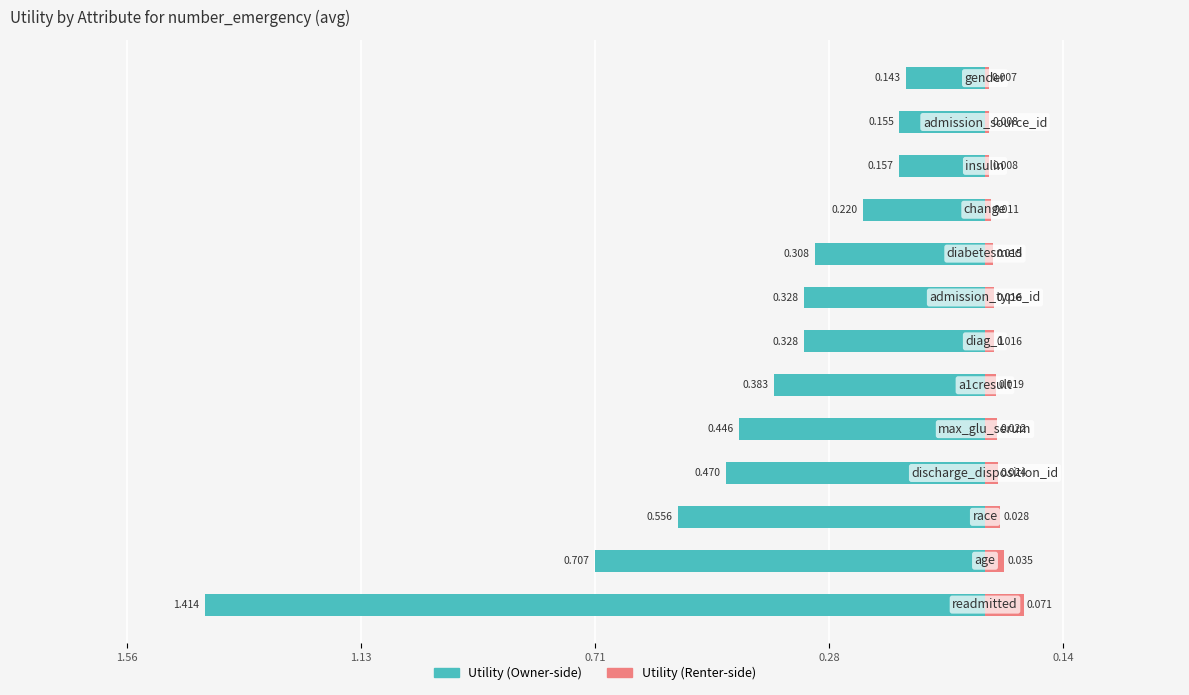

True or false: Utility (right) has a value of 0.0 at 12.

False